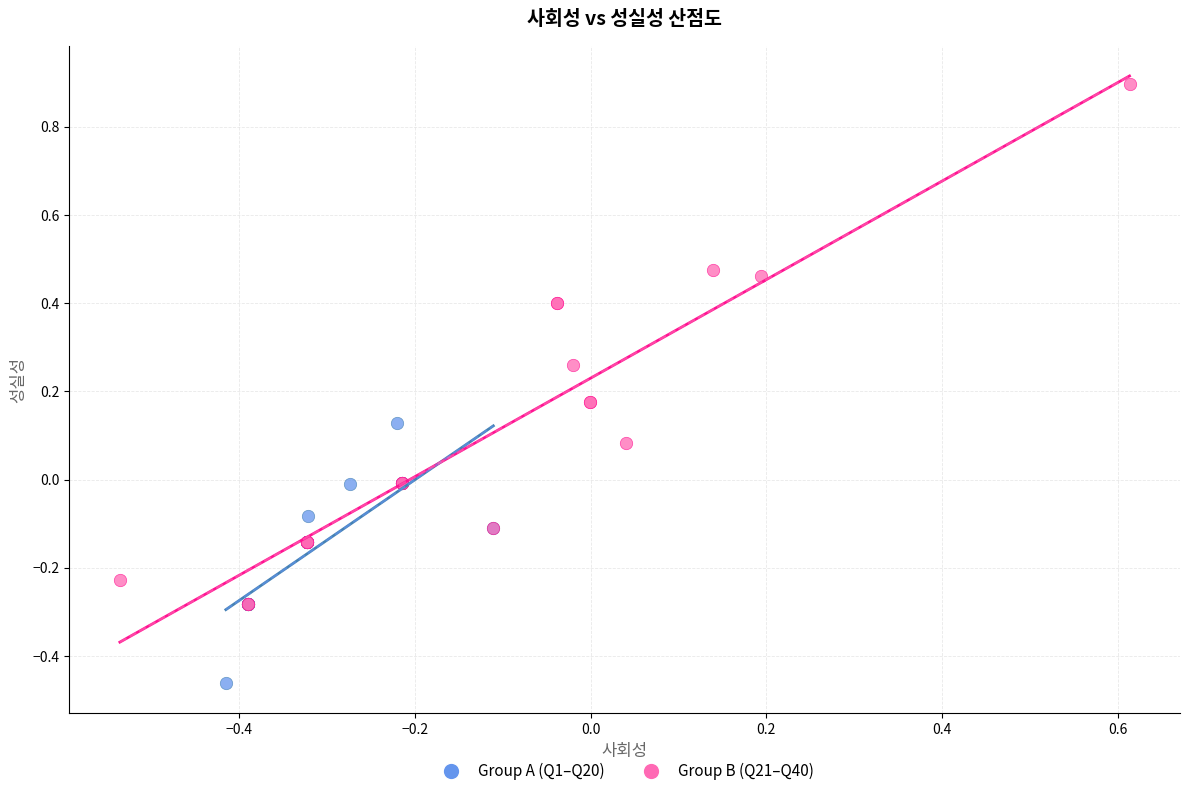

What are all the series names shown in the legend?

Group A (Q1–Q20), Group B (Q21–Q40)